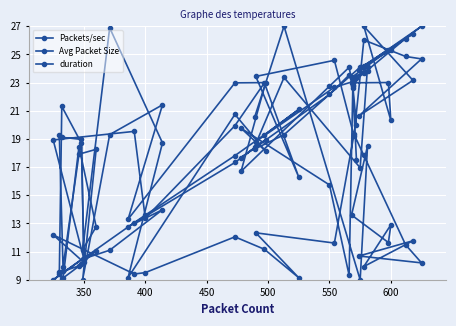

What is the maximum value shown in the chart?

27.0